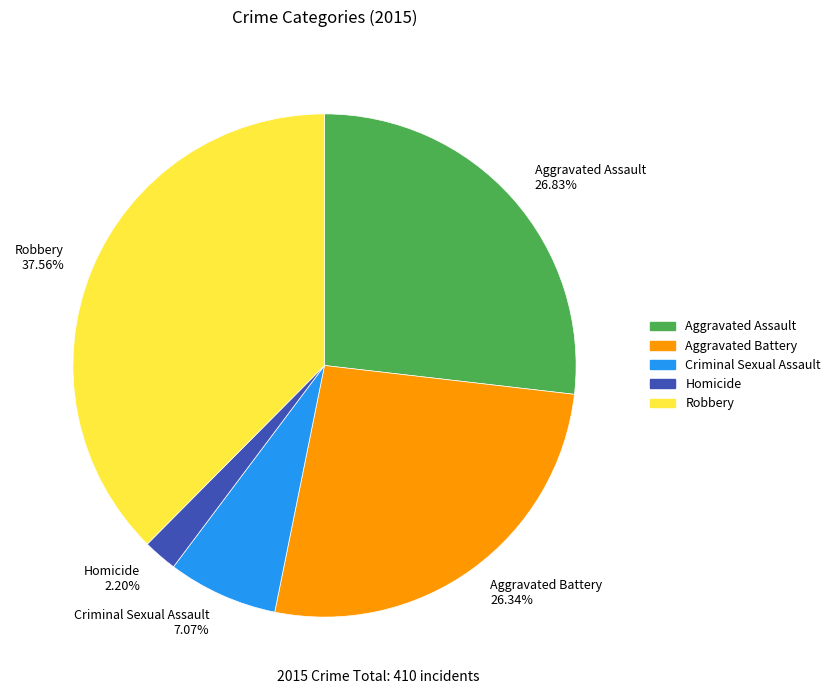

Is the sum of Robbery and Homicide greater than half?

No